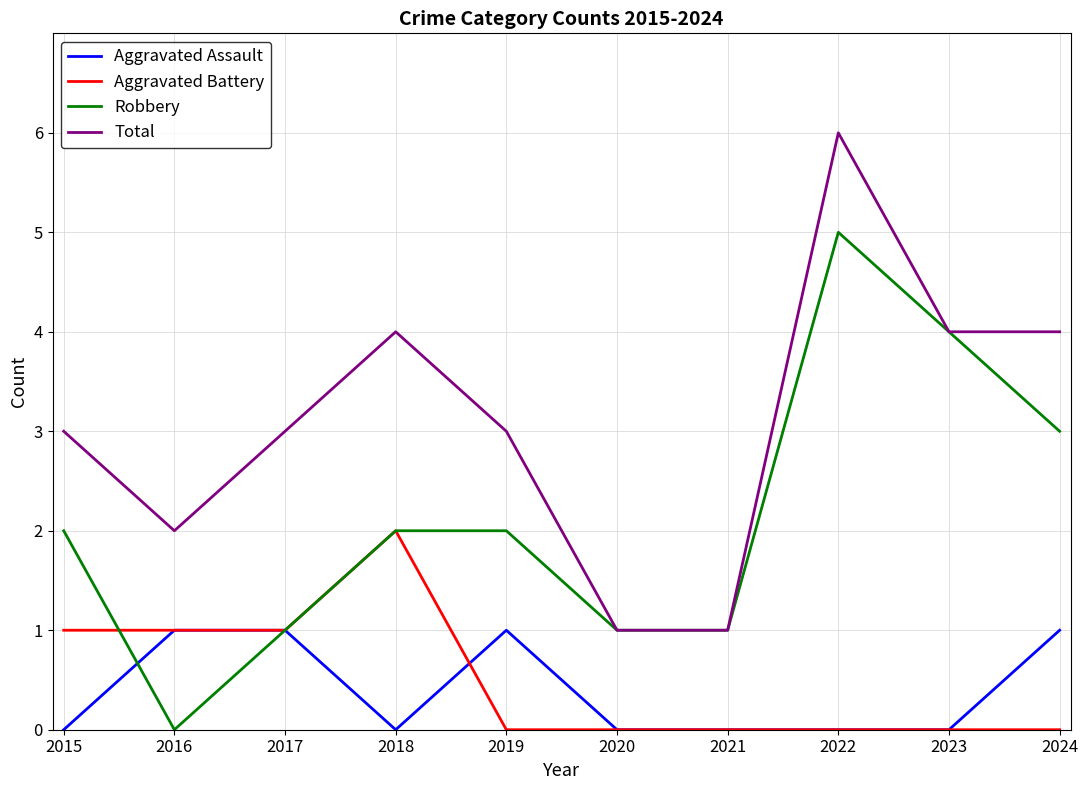

At which label does Total reach its peak?

2022